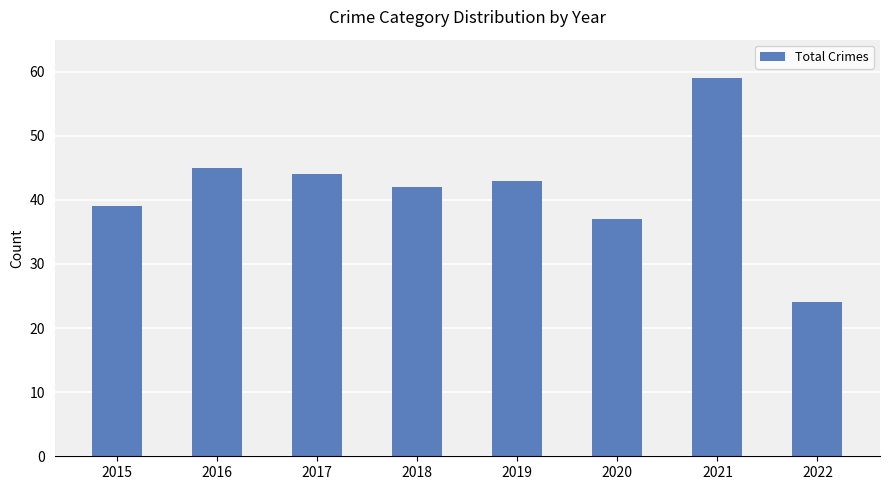

Reading left to right, what are all the values shown in this chart?

2015=39	2016=45	2017=44	2018=42	2019=43	2020=37	2021=59	2022=24